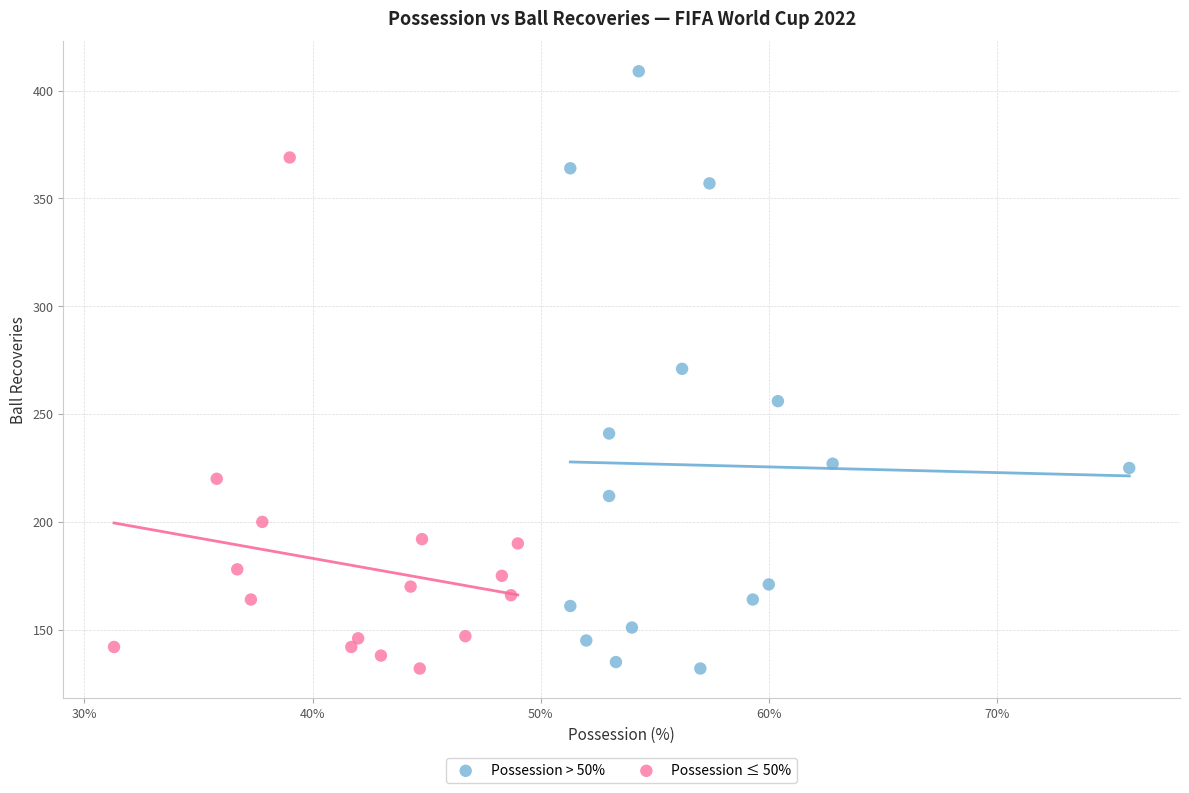

Which series has the widest spread of Y values?

Possession > 50%